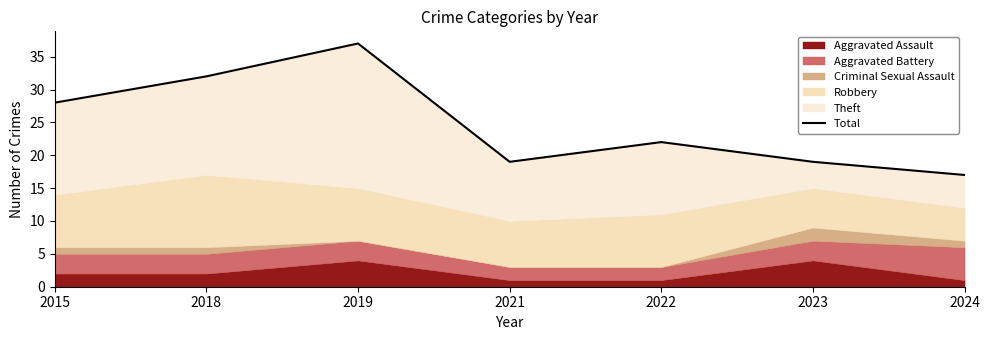

Reading left to right, extract all data points from this chart.

2015=28	2018=32	2019=37	2021=19	2022=22	2023=19	2024=17